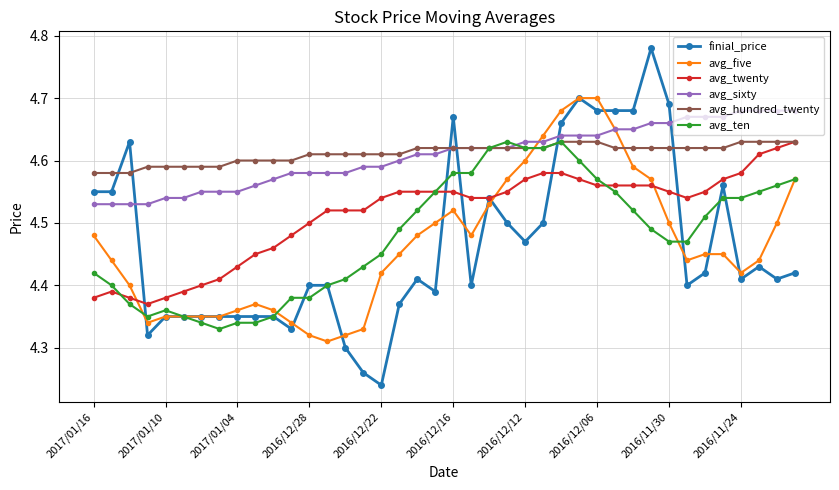

Count the avg_twenty values in the range 4 to 5.

40